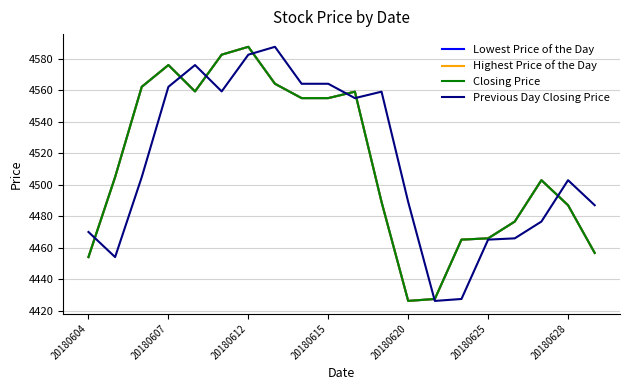

True or false: Previous Day Closing Price and Highest Price of the Day intersect in this chart.

True